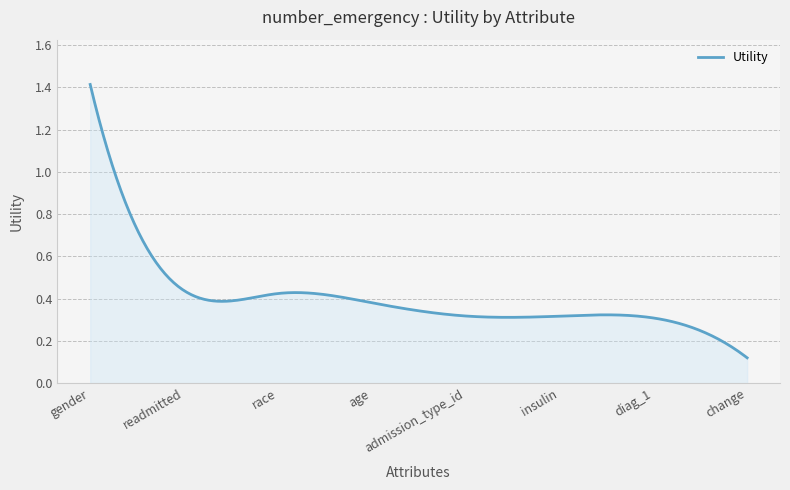

Does the chart display data point markers on the line(s)?

No